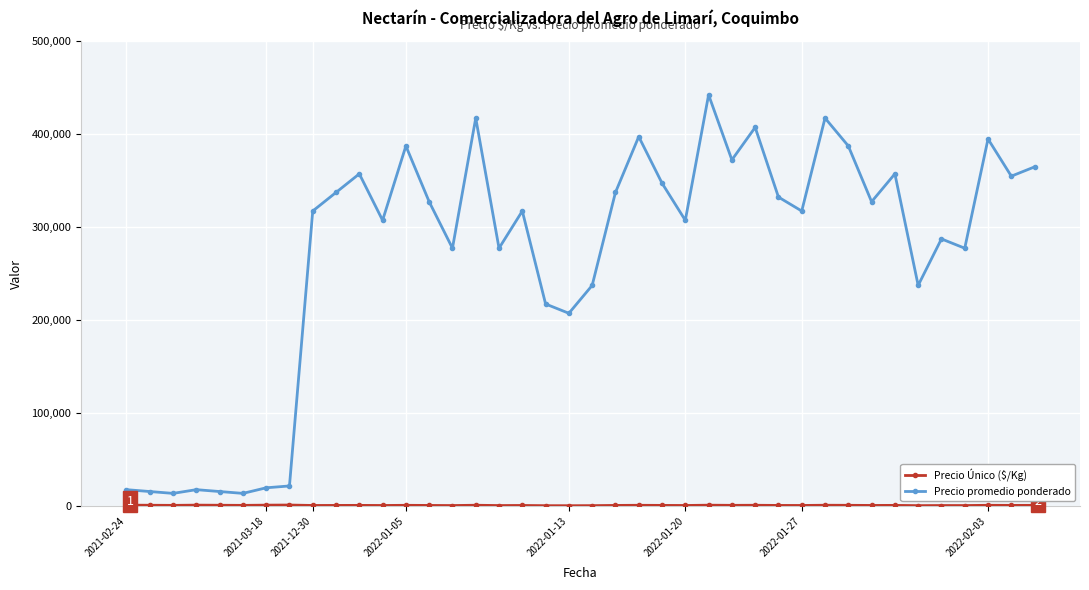

How many lines are shown in the chart?

2